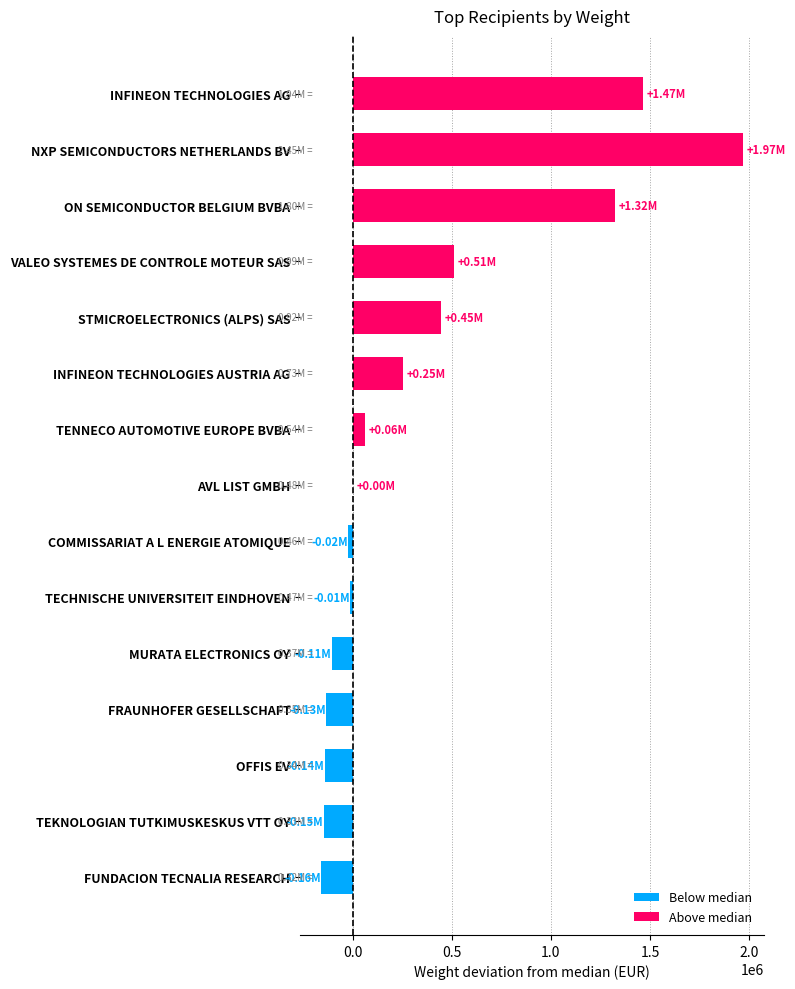

What is the total value across all series at STMICROELECTRONICS (ALPS) SAS?

445166